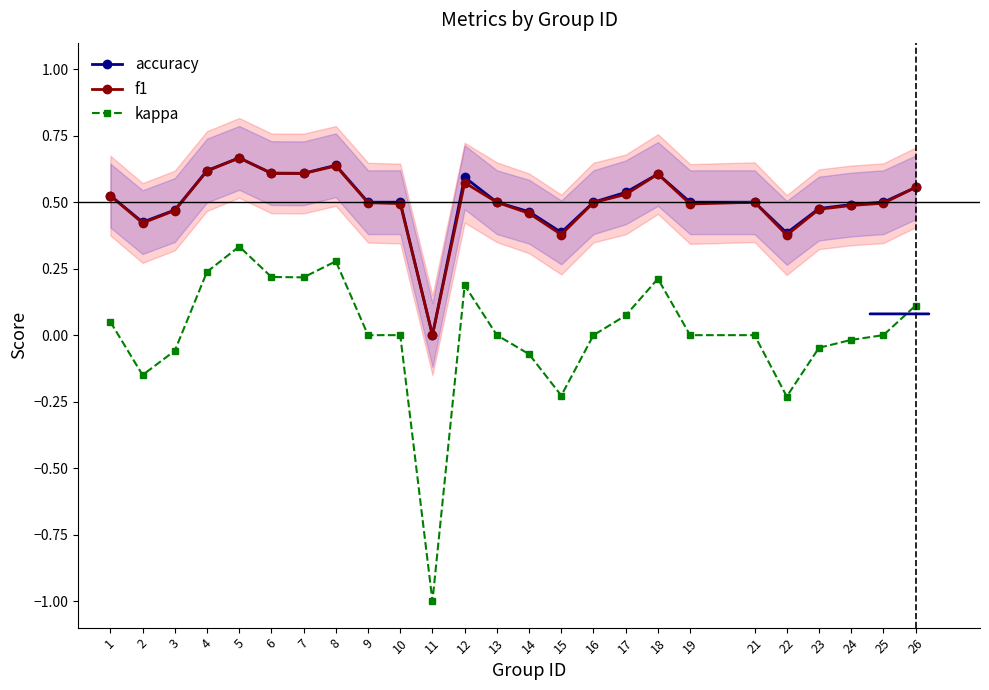

How many lines are shown in the chart?

3